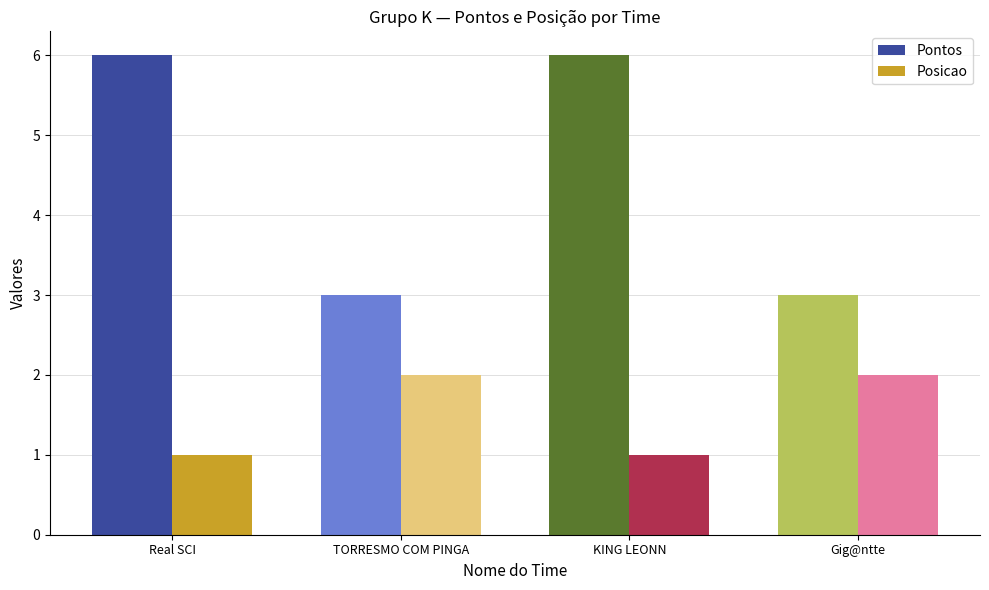

What is the spread (max minus min) of values at Real SCI?

5